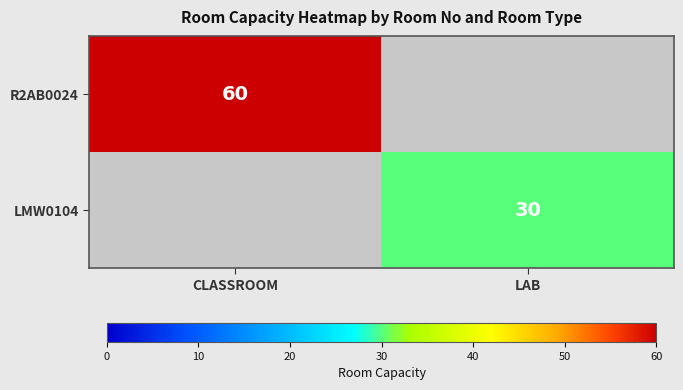

The value of LMW0104 at LAB is 46. True or false?

False